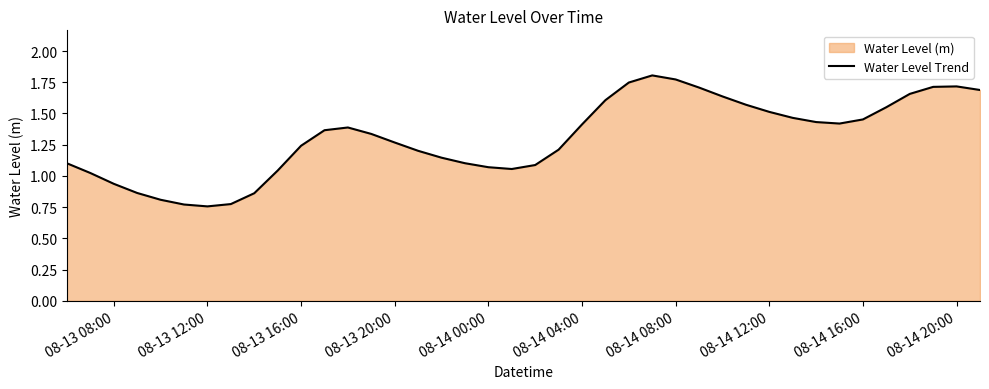

Is it true that the value at 08-14 04:00 is 1.0?

False